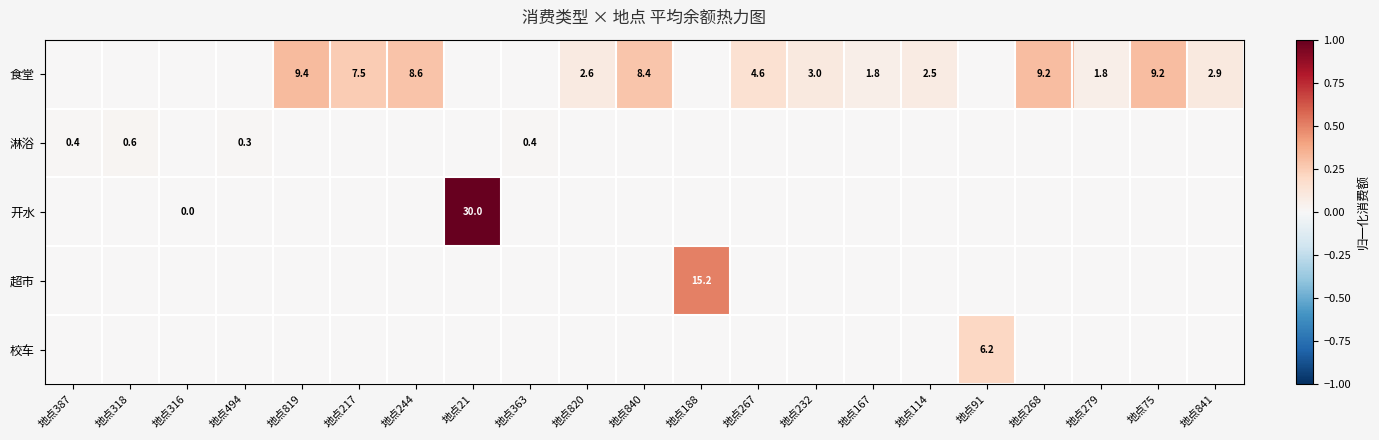

What is the difference between the 食堂 values at 地点217 and 地点244?

1.1